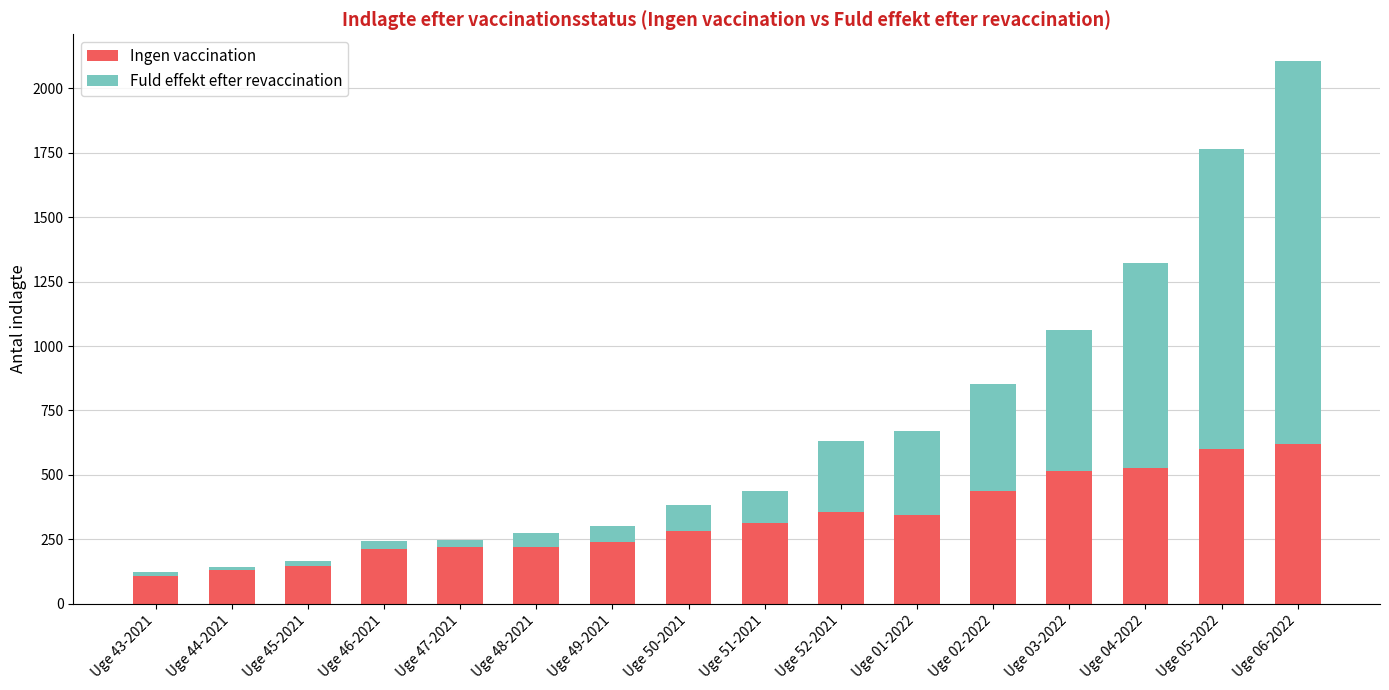

At which category is the sum across all series the highest?

Uge 06-2022